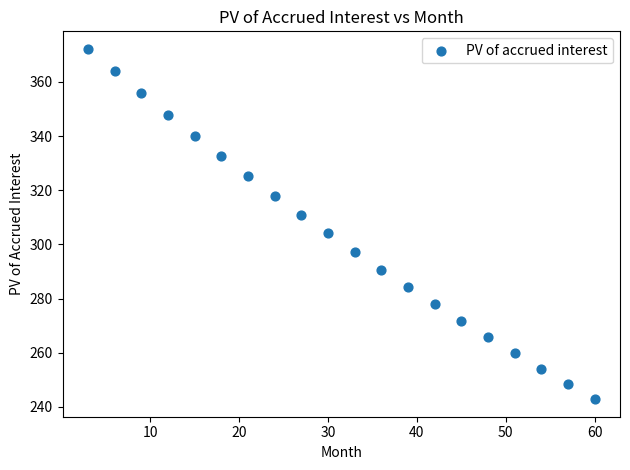

What is the range of Y values (max minus min)?

129.4